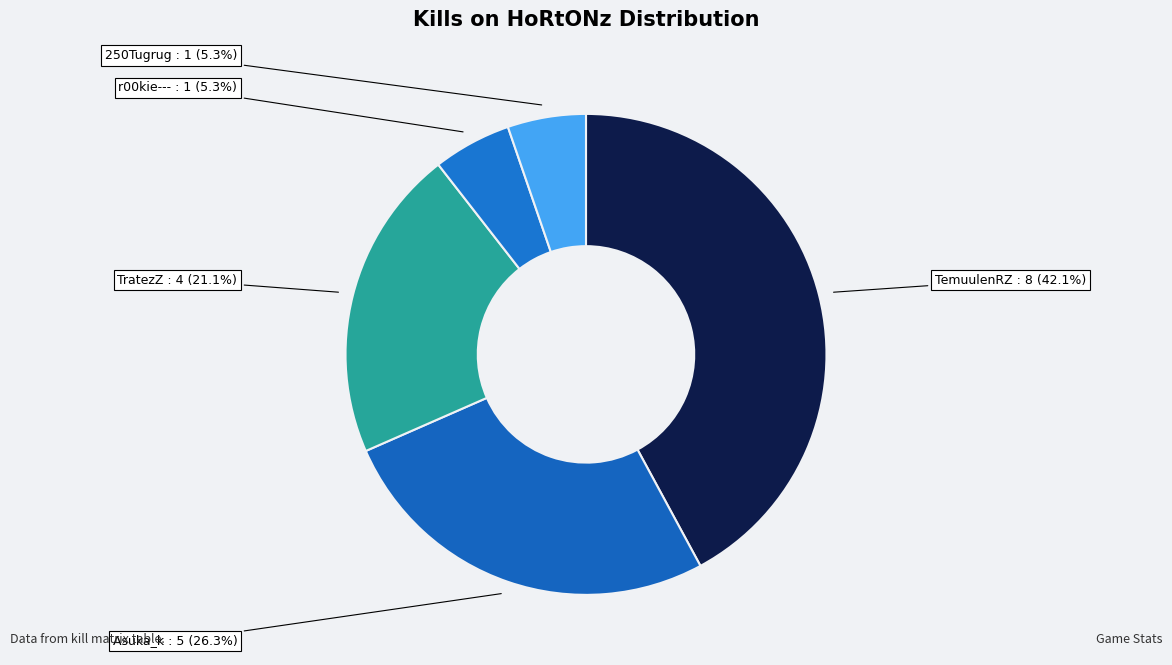

How many segments does this pie chart have?

5